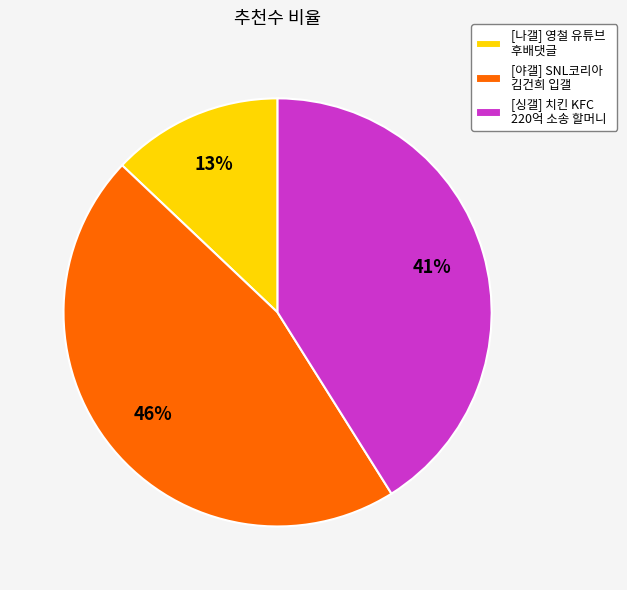

To the nearest percent, what percentage of the pie is [싱갤] 치킨 KFC 220억 소송 할머니?

41%